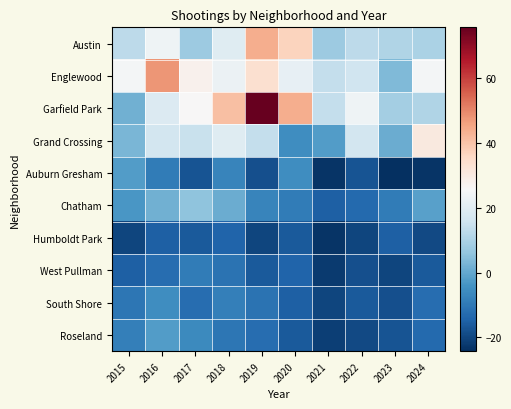

Reading left to right, what are all the values shown in this chart?

Austin: 2015=12.7	2016=23.7	2017=7.7	2018=19.7	2019=43.7	2020=36.7	2021=7.7	2022=12.7	2023=10.7	2024=9.7
Englewood: 2015=24.7	2016=47.7	2017=27.7	2018=22.7	2019=33.7	2020=21.7	2021=13.7	2022=15.7	2023=3.7	2024=24.7
Garfield Park: 2015=1.7	2016=18.7	2017=25.7	2018=40.7	2019=75.7	2020=43.7	2021=13.7	2022=23.7	2023=8.7	2024=10.7
Grand Crossing: 2015=2.7	2016=16.7	2017=14.7	2018=19.7	2019=13.7	2020=-5.3	2021=-2.3	2022=16.7	2023=0.7	2024=30.7
Auburn Gresham: 2015=-2.3	2016=-9.3	2017=-17.3	2018=-7.3	2019=-18.3	2020=-5.3	2021=-23.3	2022=-17.3	2023=-24.3	2024=-23.3
Chatham: 2015=-3.3	2016=1.7	2017=5.7	2018=0.7	2019=-7.3	2020=-9.3	2021=-15.3	2022=-13.3	2023=-9.3	2024=-1.3
Humboldt Park: 2015=-20.3	2016=-15.3	2017=-16.3	2018=-14.3	2019=-20.3	2020=-16.3	2021=-23.3	2022=-20.3	2023=-15.3	2024=-19.3
West Pullman: 2015=-15.3	2016=-12.3	2017=-9.3	2018=-11.3	2019=-16.3	2020=-14.3	2021=-22.3	2022=-18.3	2023=-20.3	2024=-16.3
South Shore: 2015=-10.3	2016=-5.3	2017=-12.3	2018=-8.3	2019=-11.3	2020=-15.3	2021=-20.3	2022=-16.3	2023=-18.3	2024=-12.3
Roseland: 2015=-8.3	2016=-2.3	2017=-6.3	2018=-10.3	2019=-12.3	2020=-16.3	2021=-21.3	2022=-19.3	2023=-17.3	2024=-13.3